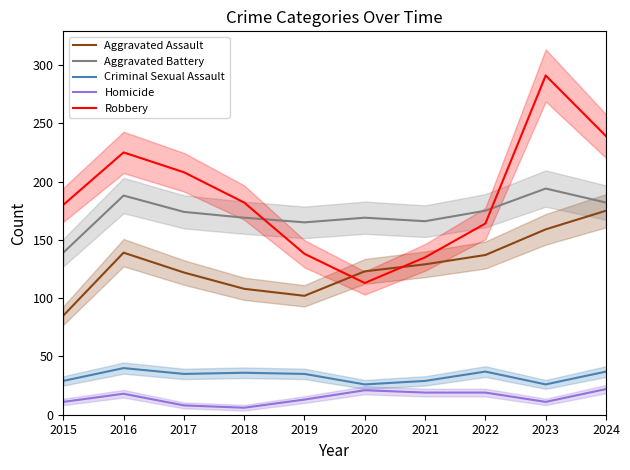

True or false: Aggravated Assault and Homicide cross at least once.

False